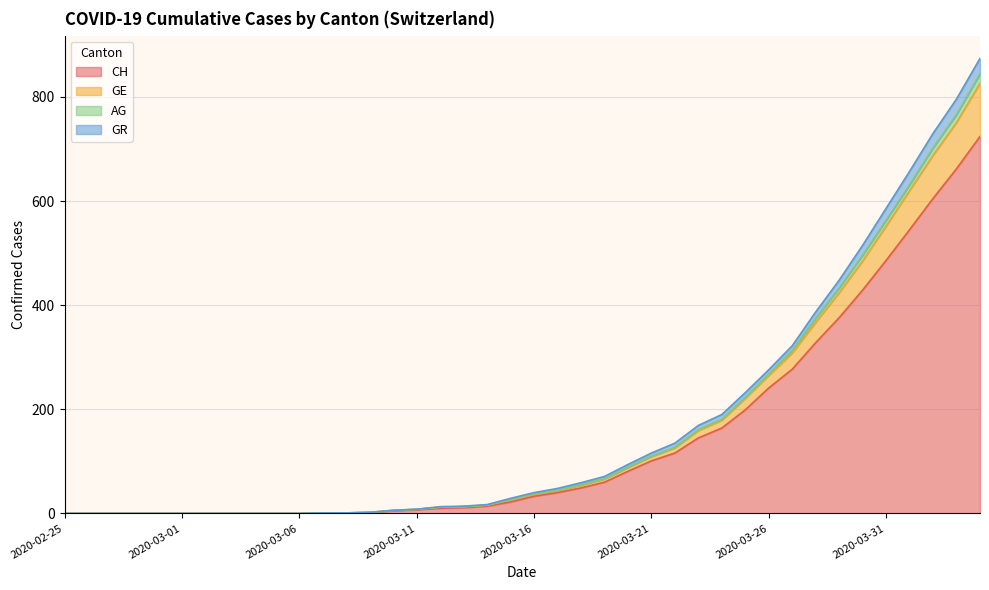

How many data points does each series have?

40